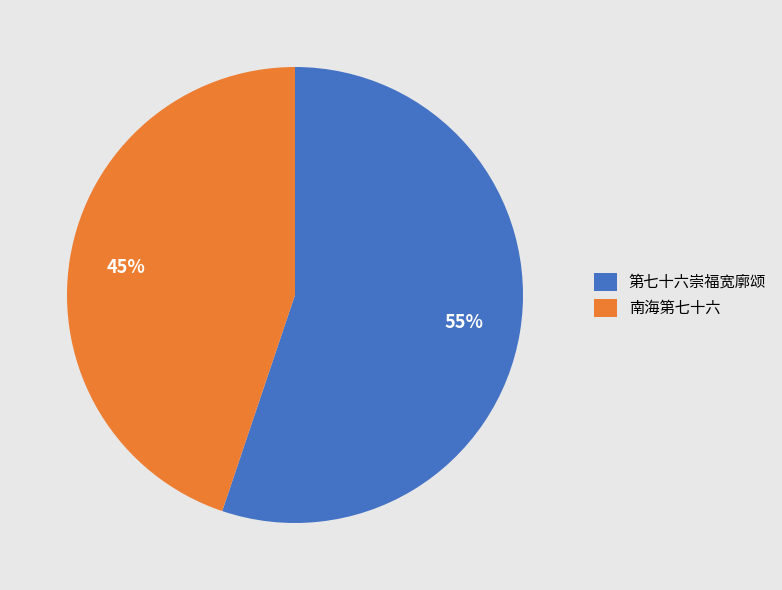

What percentage is the 第七十六崇福宽廓颂 slice, to the nearest percent?

55%